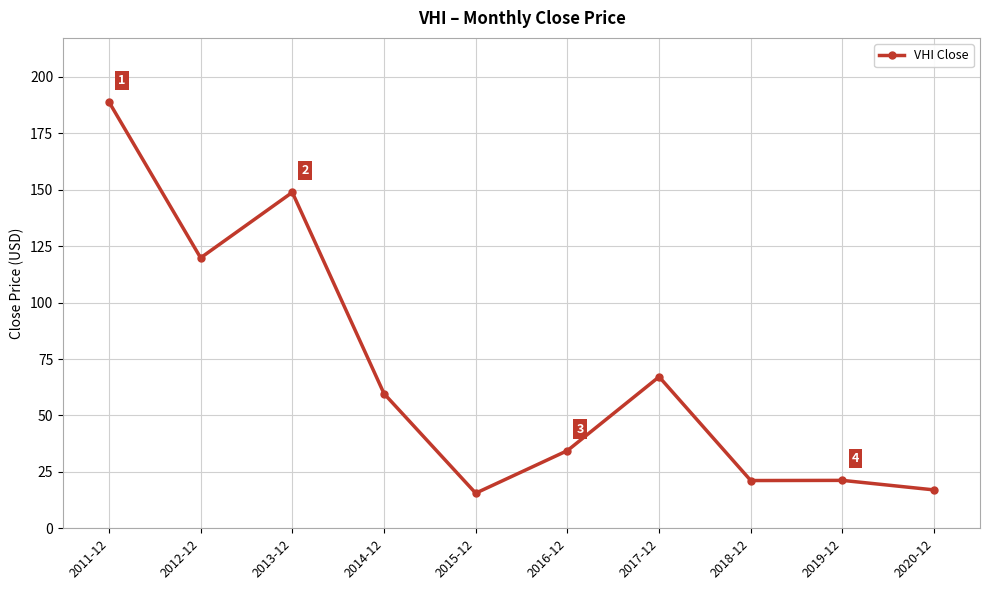

What is the value of the 1st point from the left?

189.0